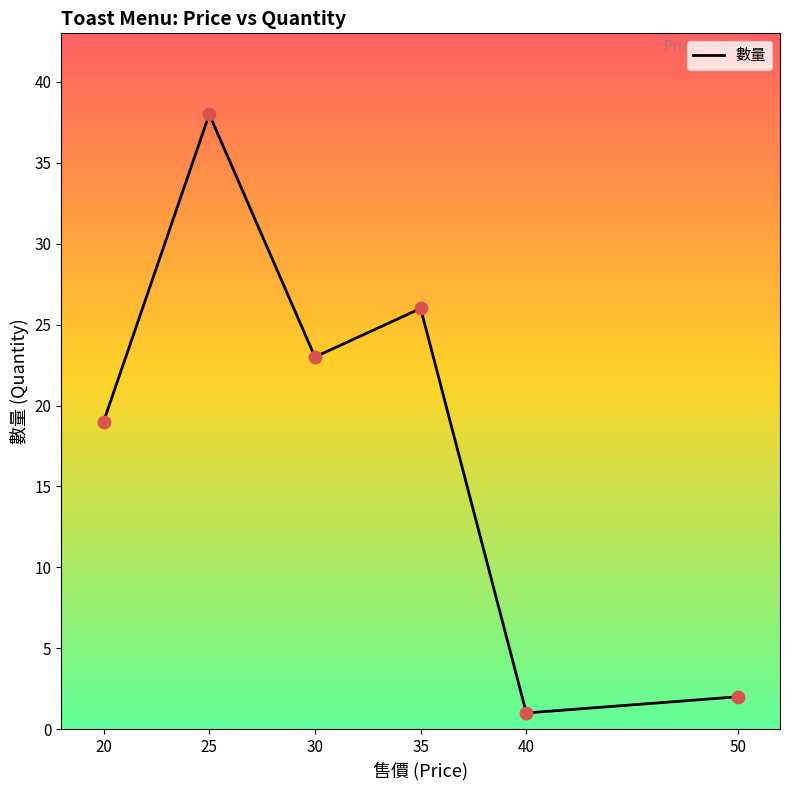

What is the lowest value of the 數量 series?

1.0